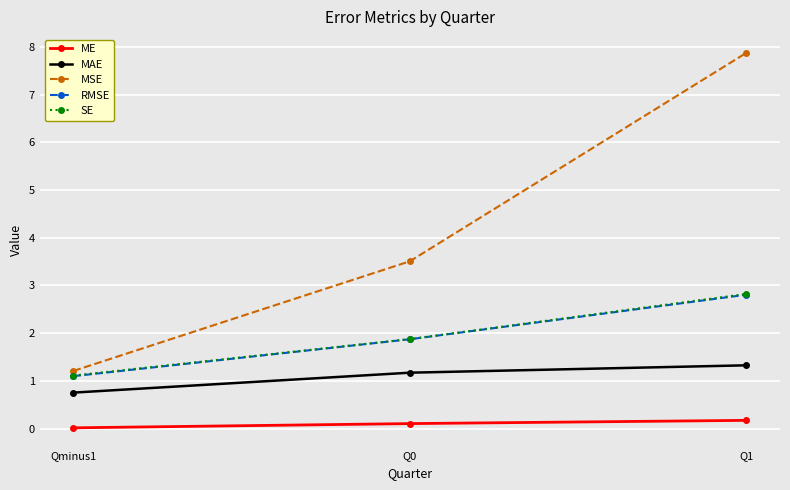

What is the approximate value of SE at Qminus1?

1.1